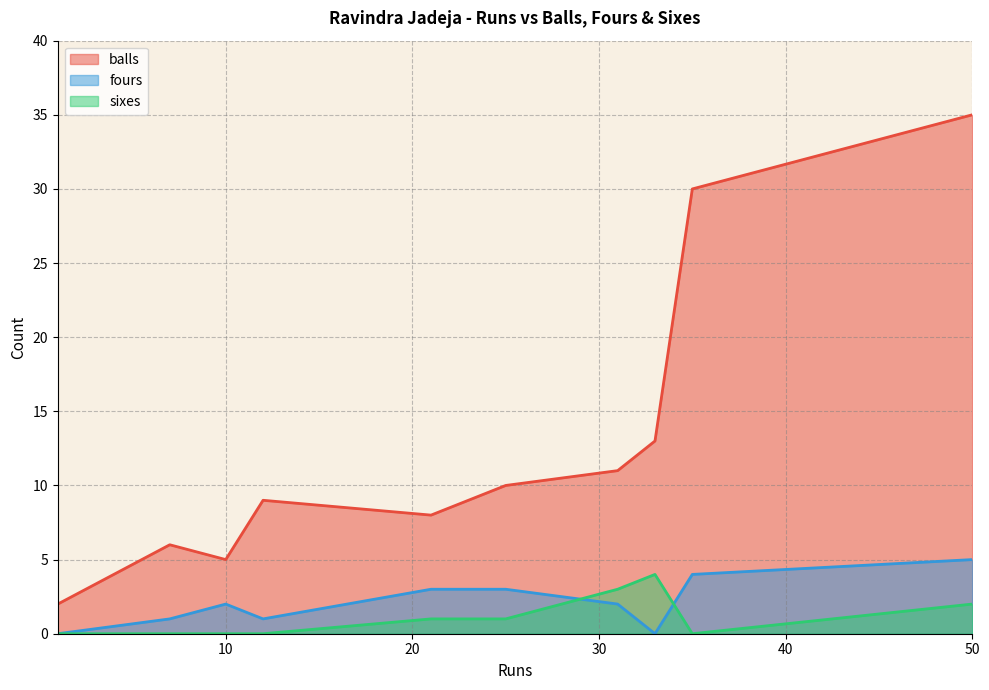

Between 21 and 31, which is larger?

31